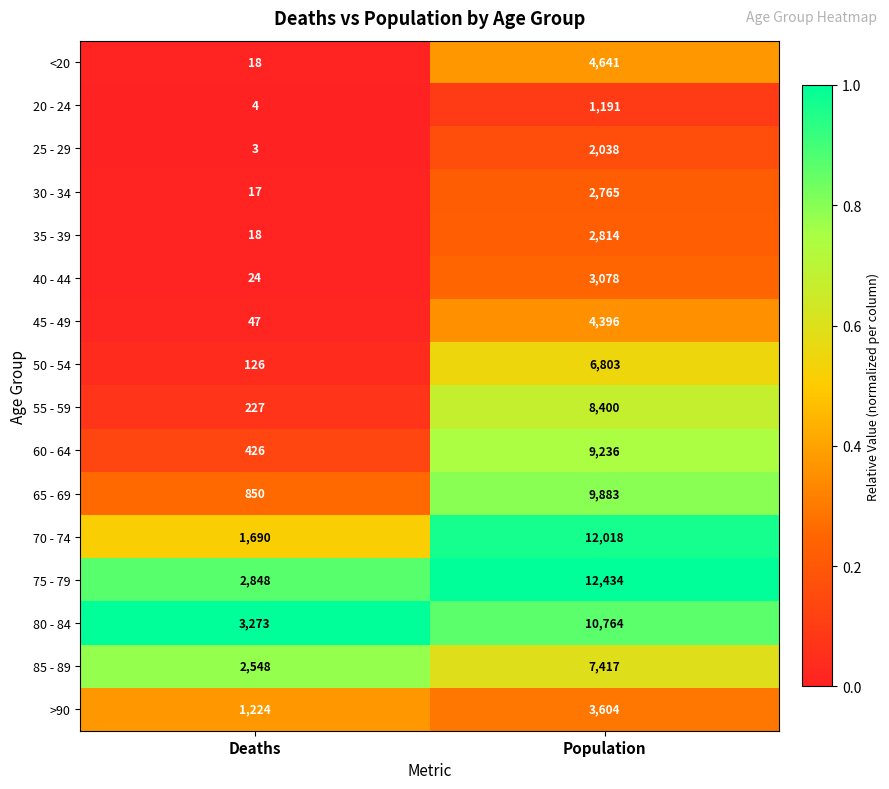

What is the sum of all 75 - 79 values?

15282